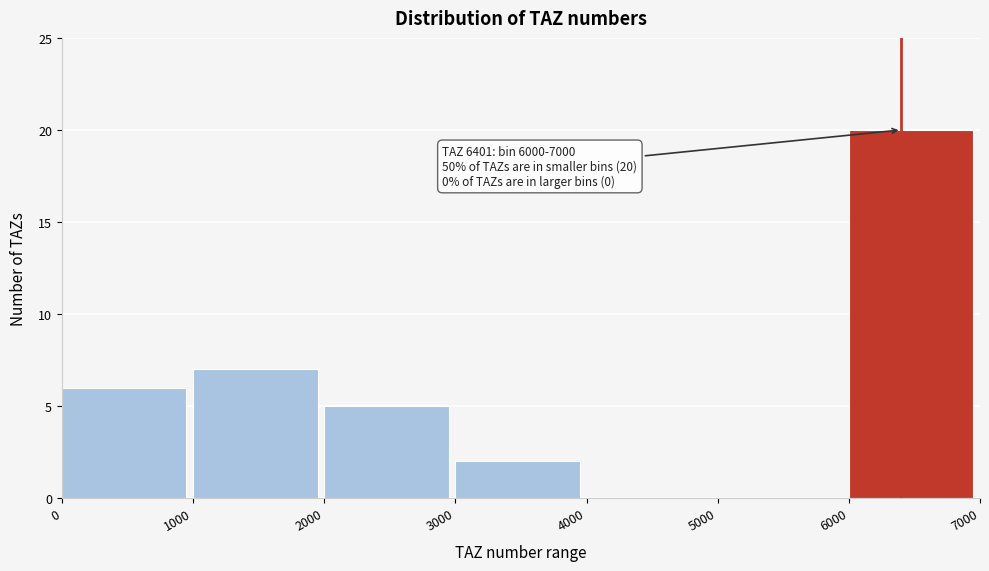

Which range on the x-axis has the tallest bar?

6000 to 7000